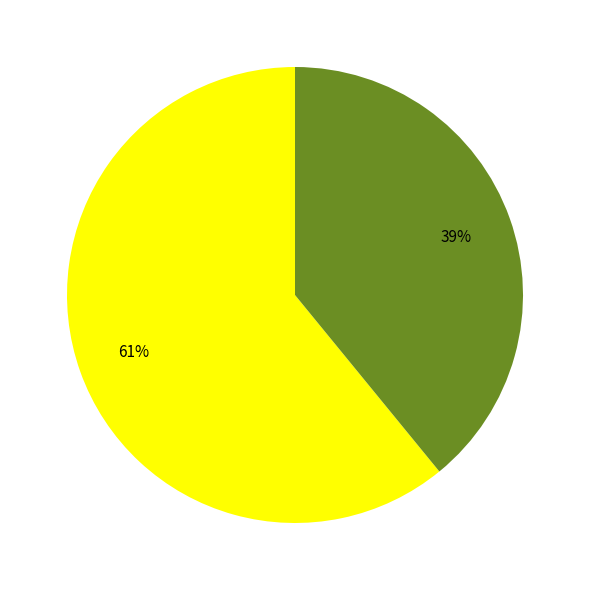

To the nearest percent, what is the difference between the largest and smallest slice percentages?

22%